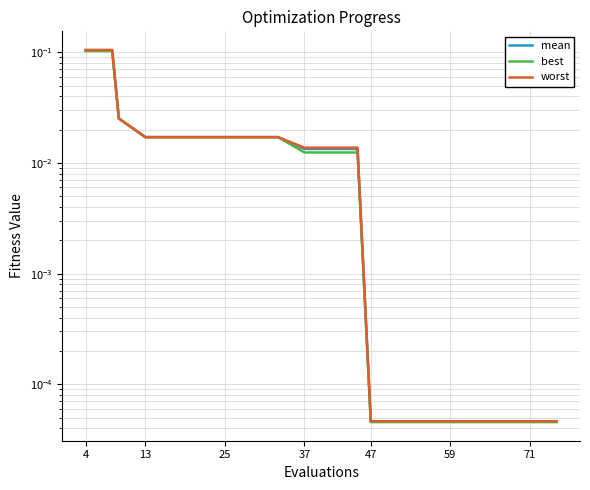

Which series has the largest range (max minus min)?

worst